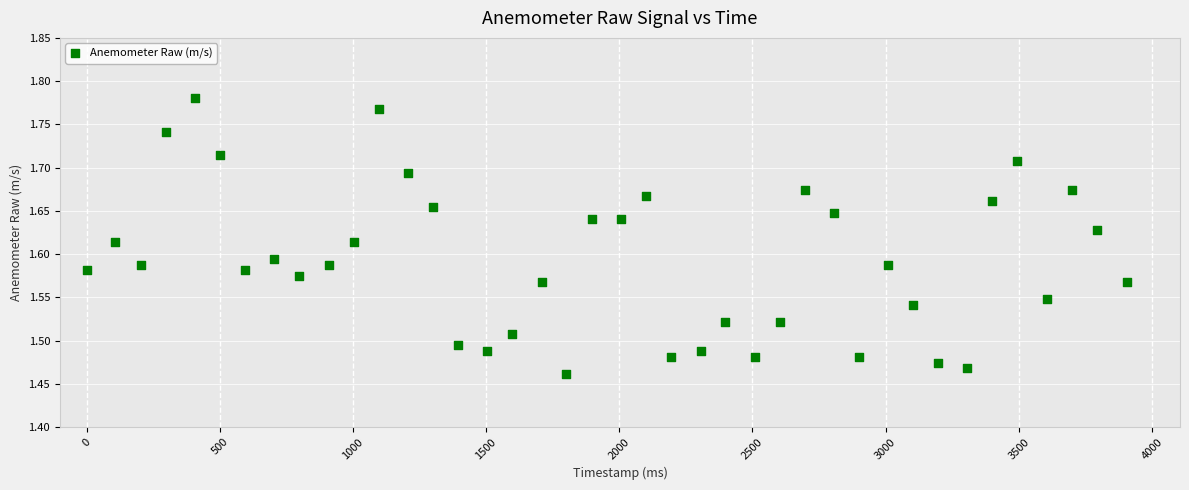

What is the range of Y values (max minus min)?

0.3